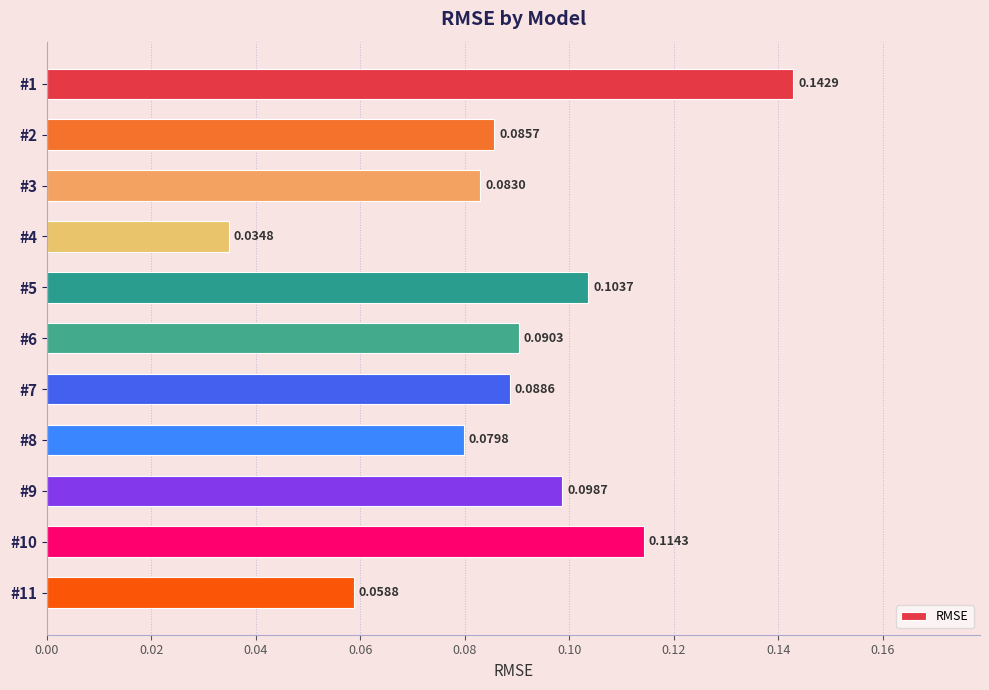

Rank the categories by value from highest to lowest.

#1, #10, #5, #9, #6, #7, #2, #3, #8, #11, #4